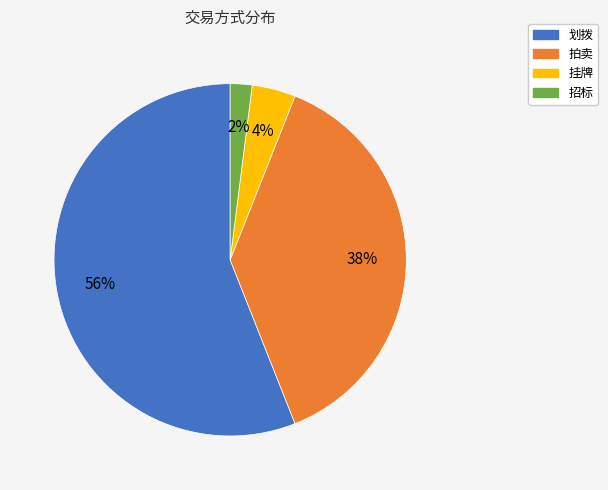

To the nearest percent, what is the average slice percentage?

25%